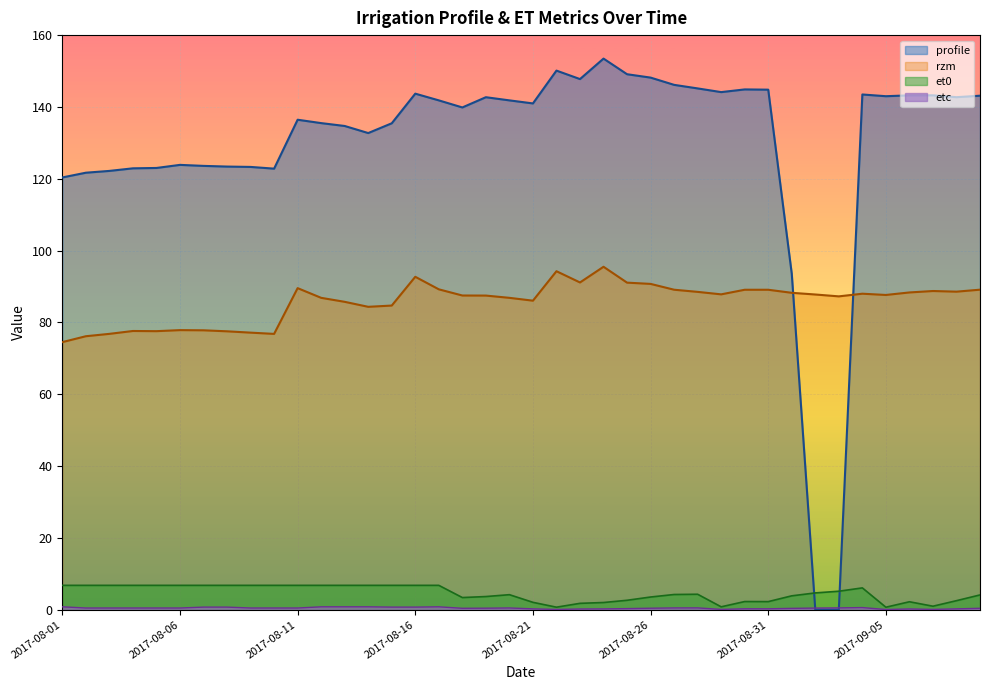

How many lines are shown in the chart?

4